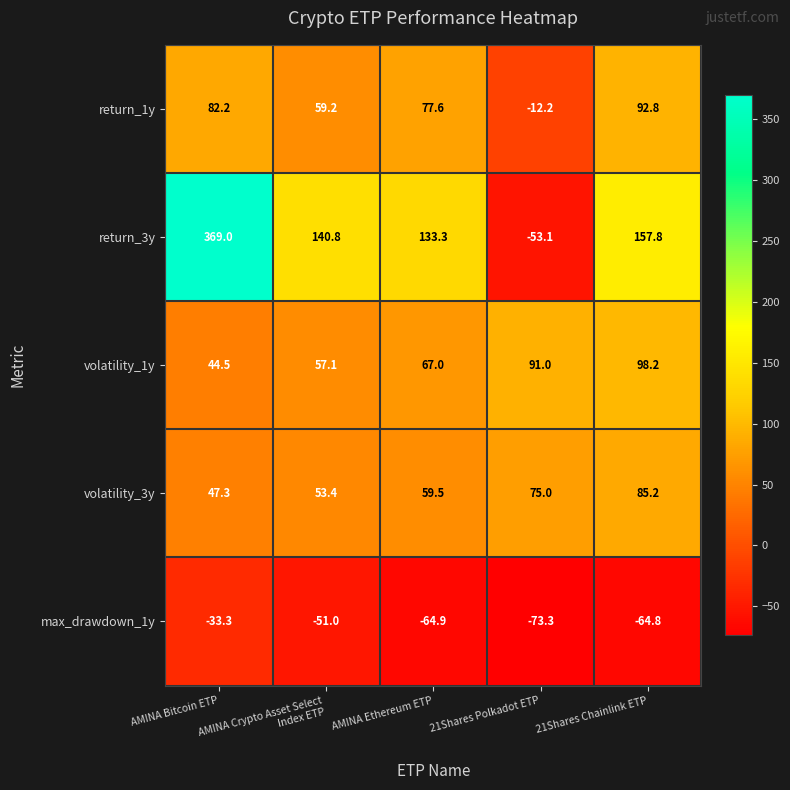

The value of return_1y at AMINA Ethereum ETP is 77.6. True or false?

True